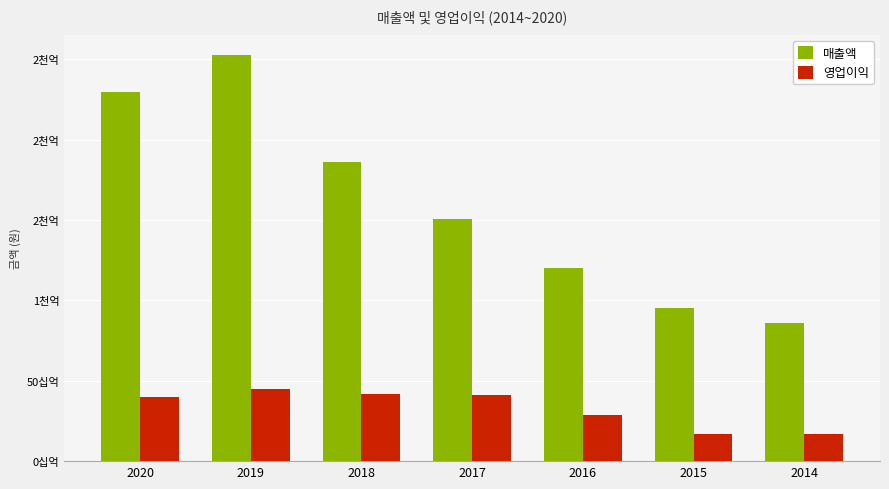

At which category is the sum across all series the highest?

2019